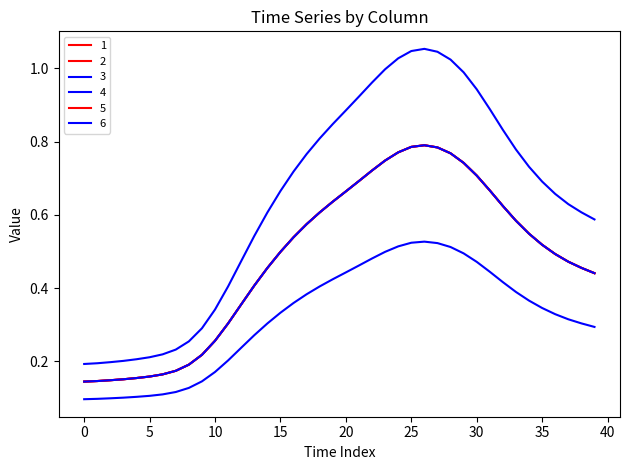

What is the value of the 1 point at the 35th from the left?

0.5